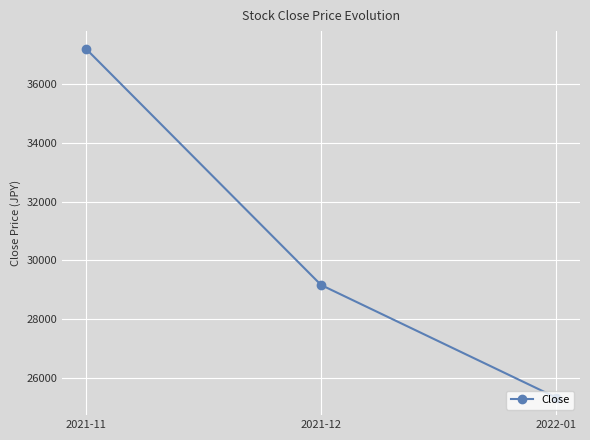

What is the average value?

30565.3